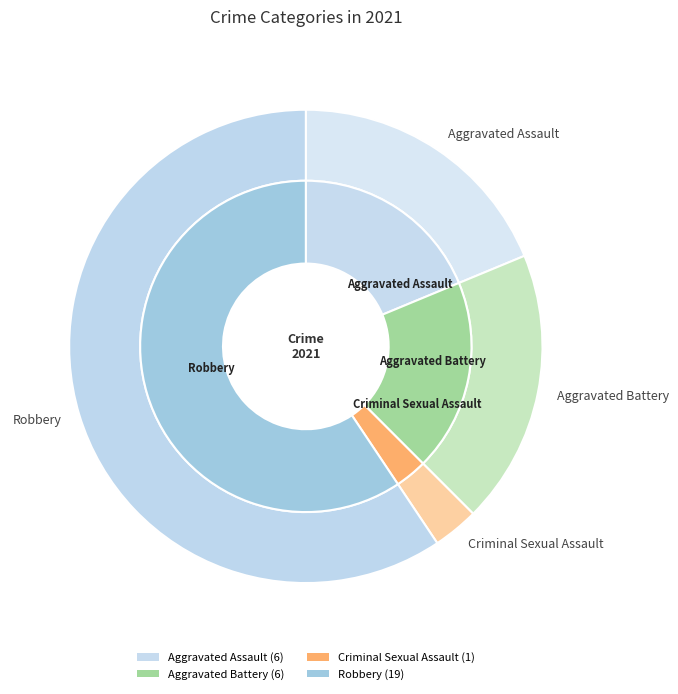

Which category has the biggest portion of the pie?

Robbery